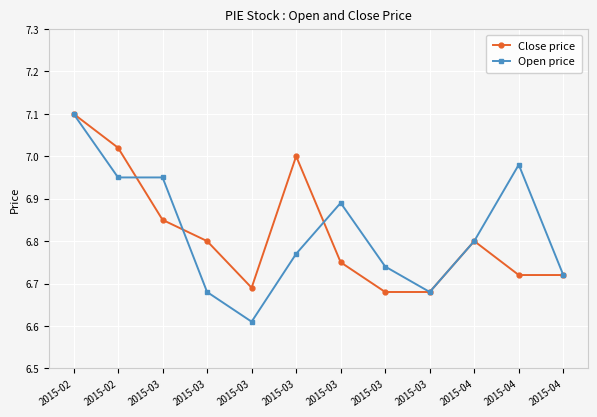

Is it true that Close price equals 6.8 at 2015-03?

True